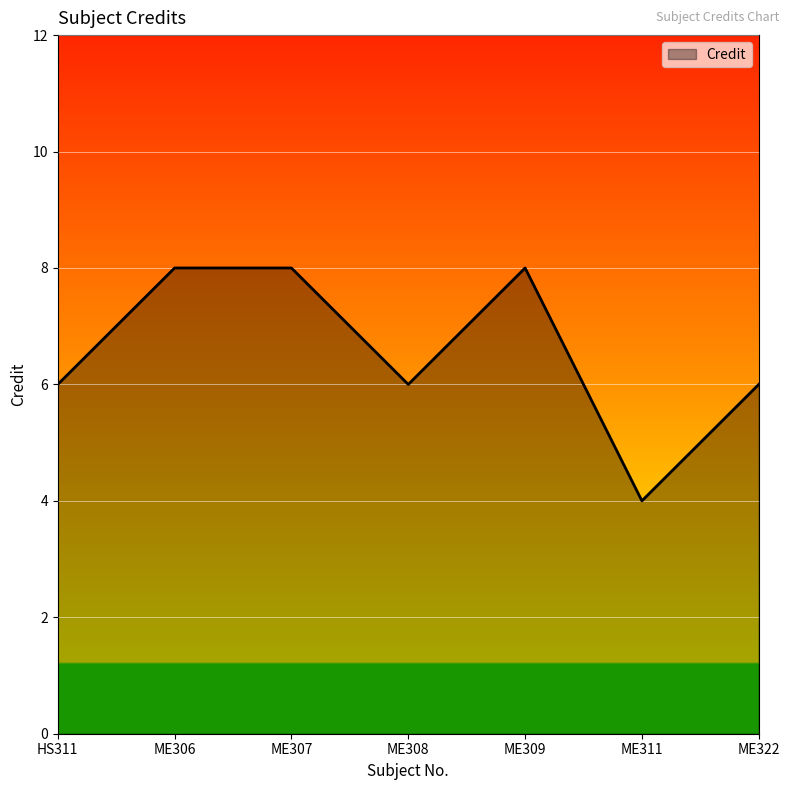

Approximately how many times larger is the value at ME307 compared to HS311?

1.3